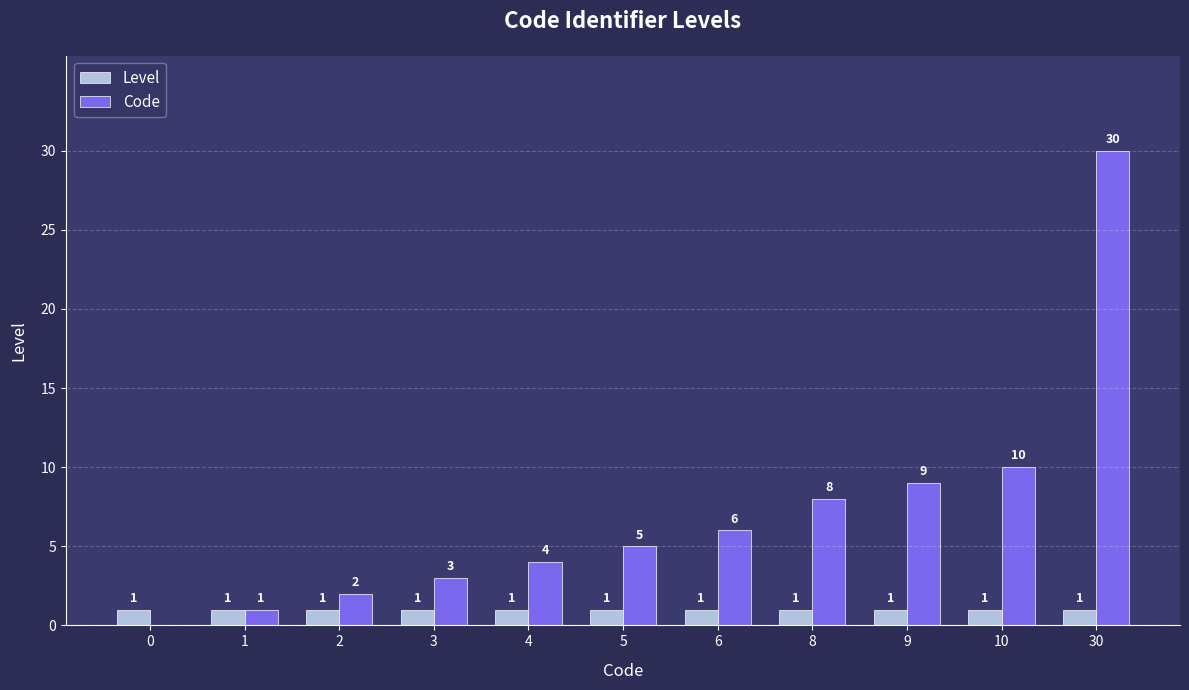

What is the total value across all series at 2?

3